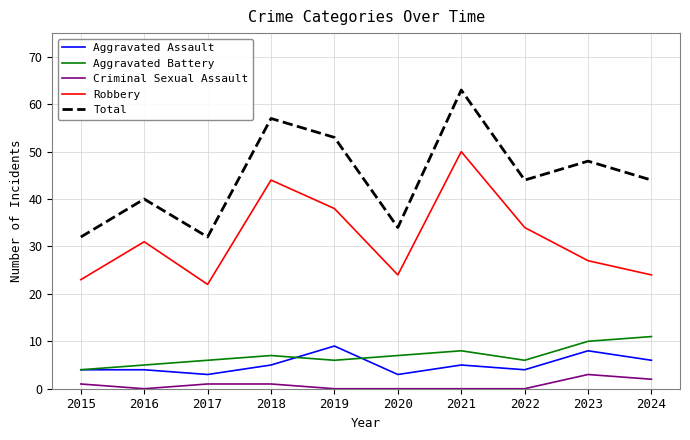

What is the spread (max minus min) of values at 2018?

56